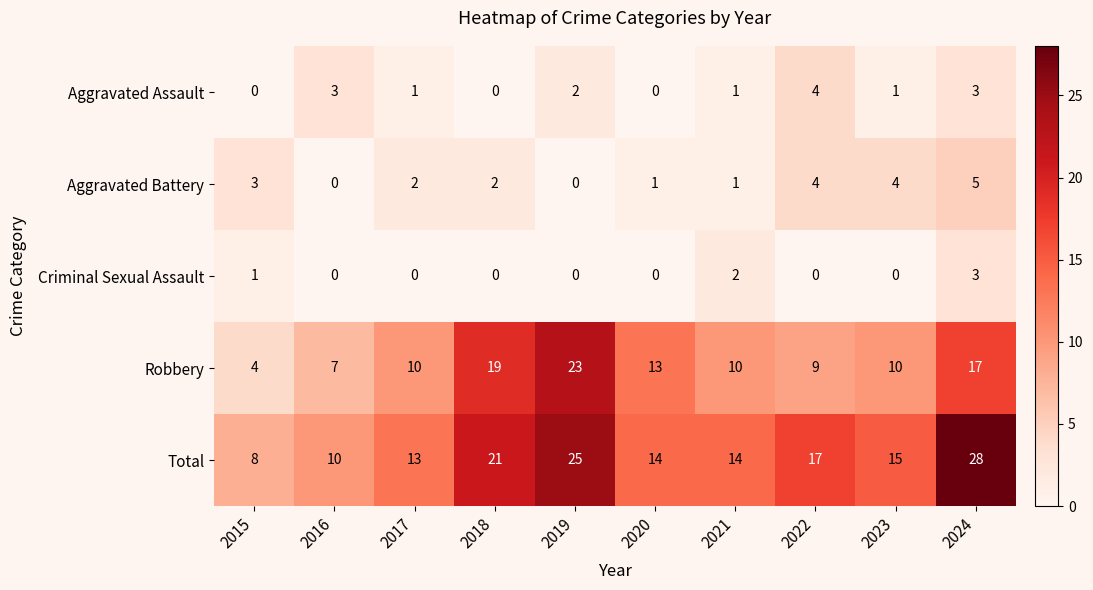

How many values in the Total series are below 15?

5